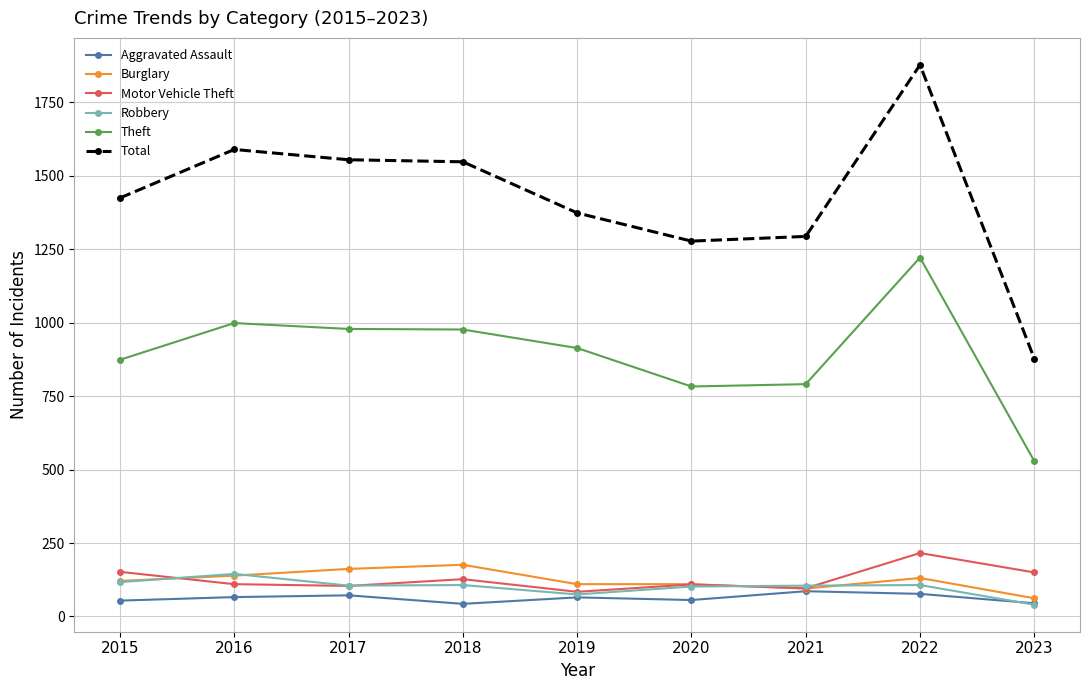

What is the sum of all Burglary values?

1106